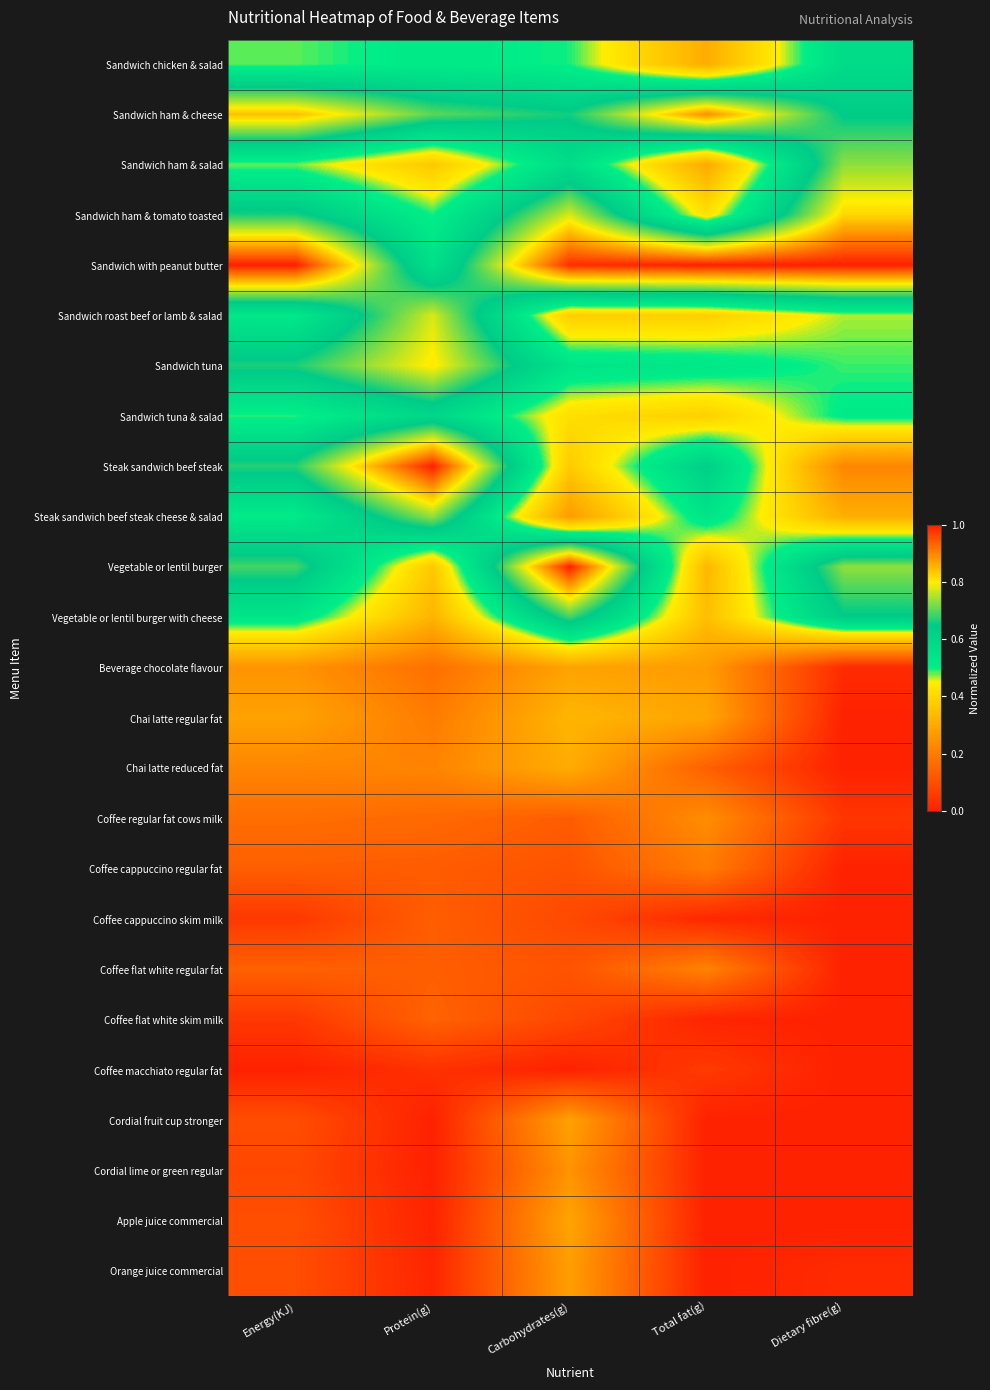

At which category is the sum across all series the highest?

Carbohydrates(g)